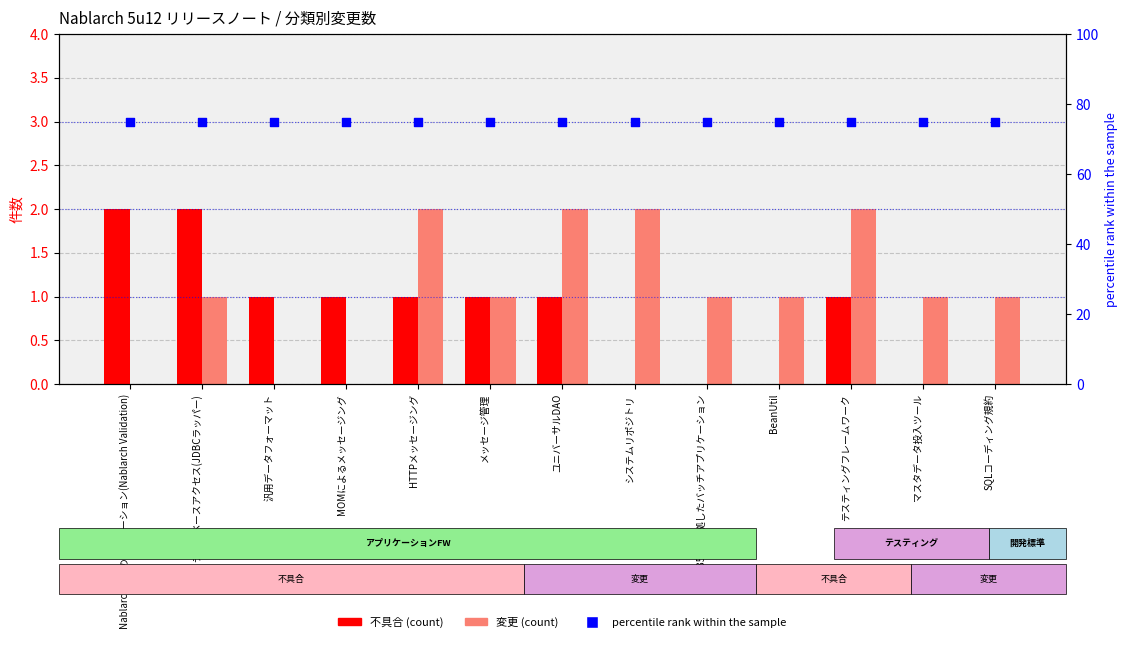

At which category is the sum across all series the highest?

データベースアクセス(JDBCラッパー)